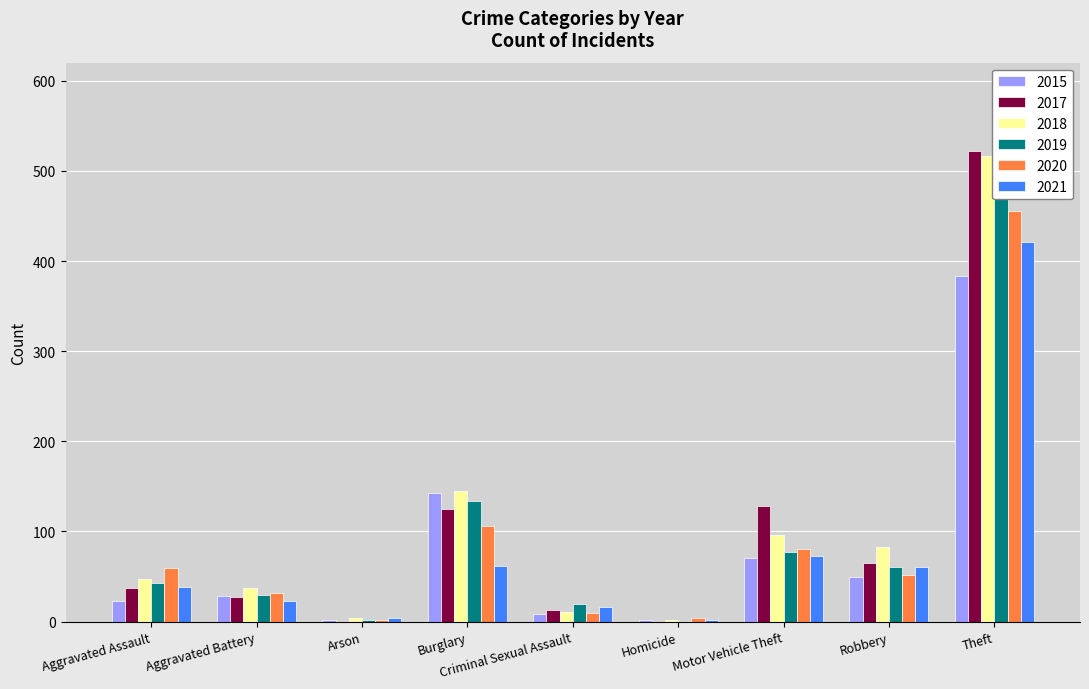

Between Homicide and Motor Vehicle Theft, which series saw the biggest shift?

2017